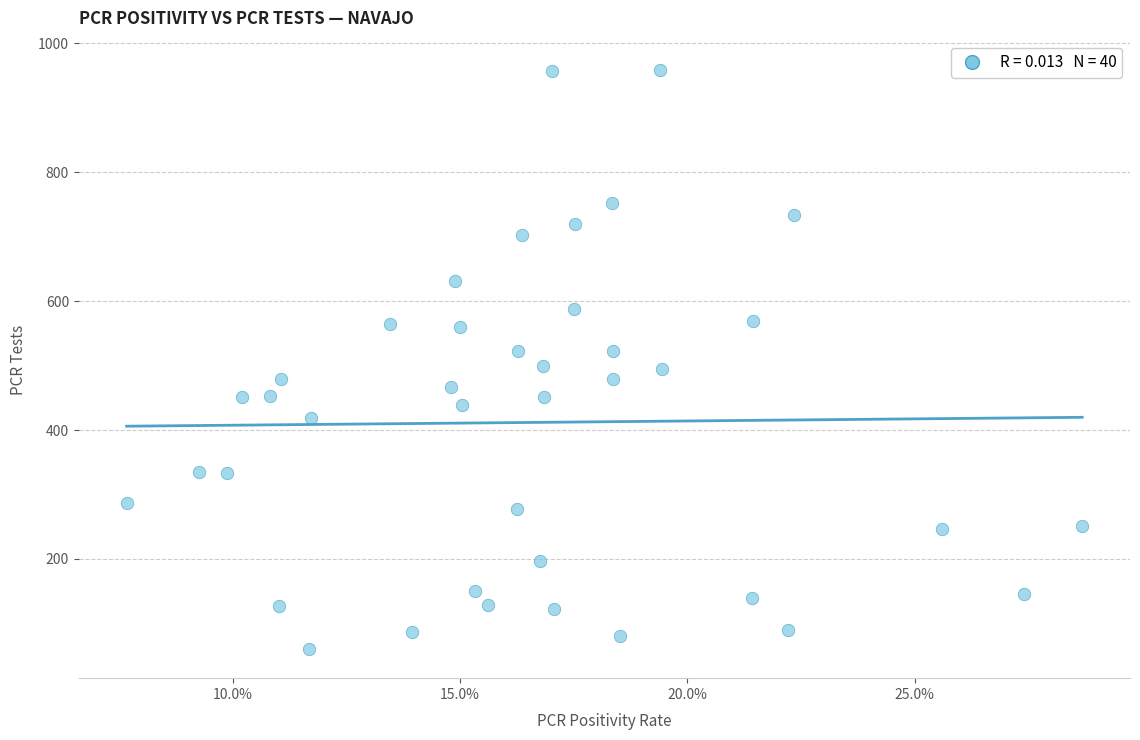

What is the range of Y values (max minus min)?

899